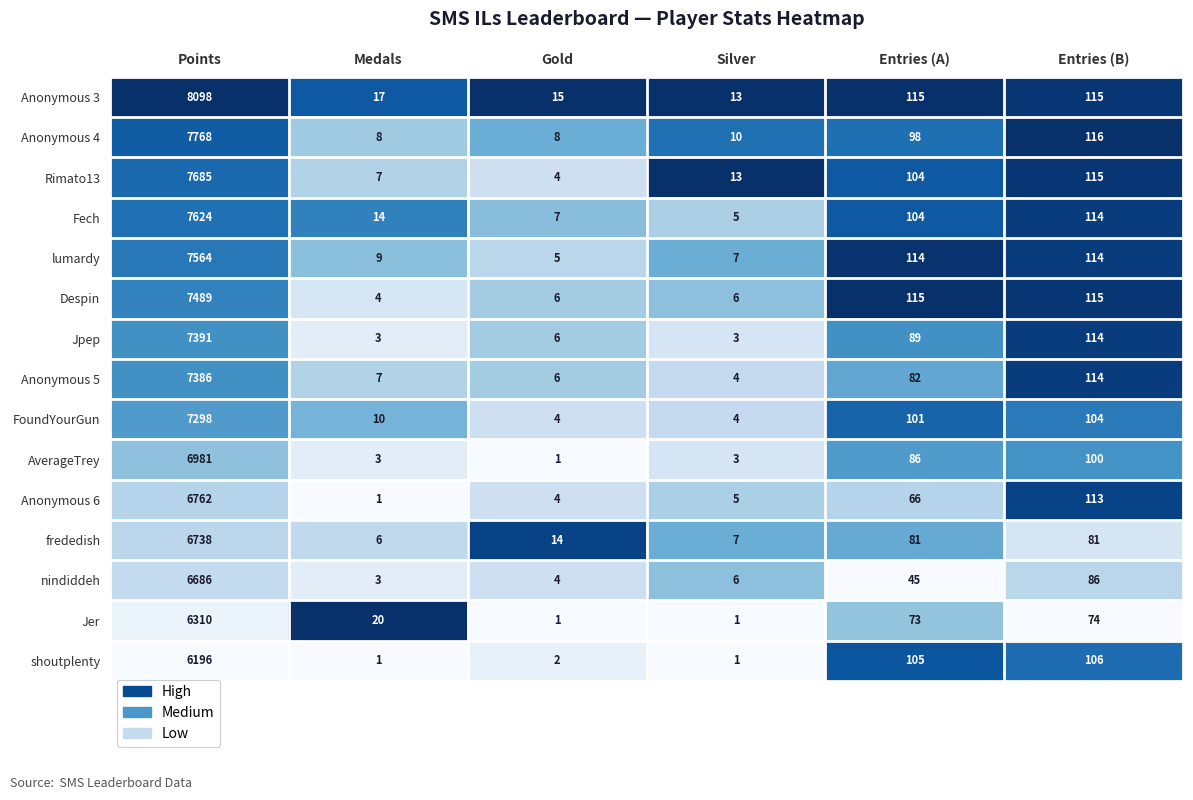

Between Medals and Silver, which series saw the biggest shift?

Jer